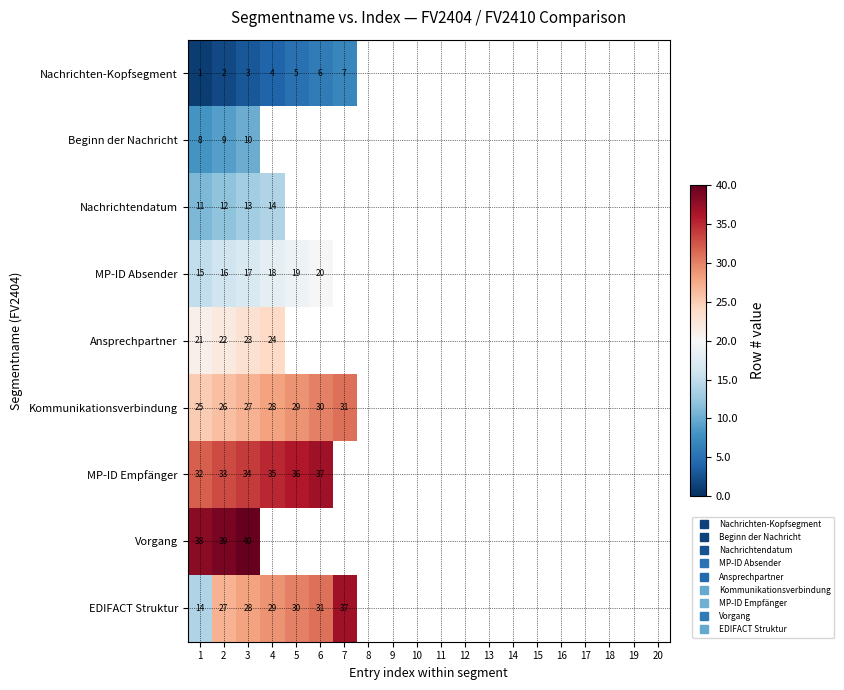

At which category does the chart reach its minimum across all series?

1